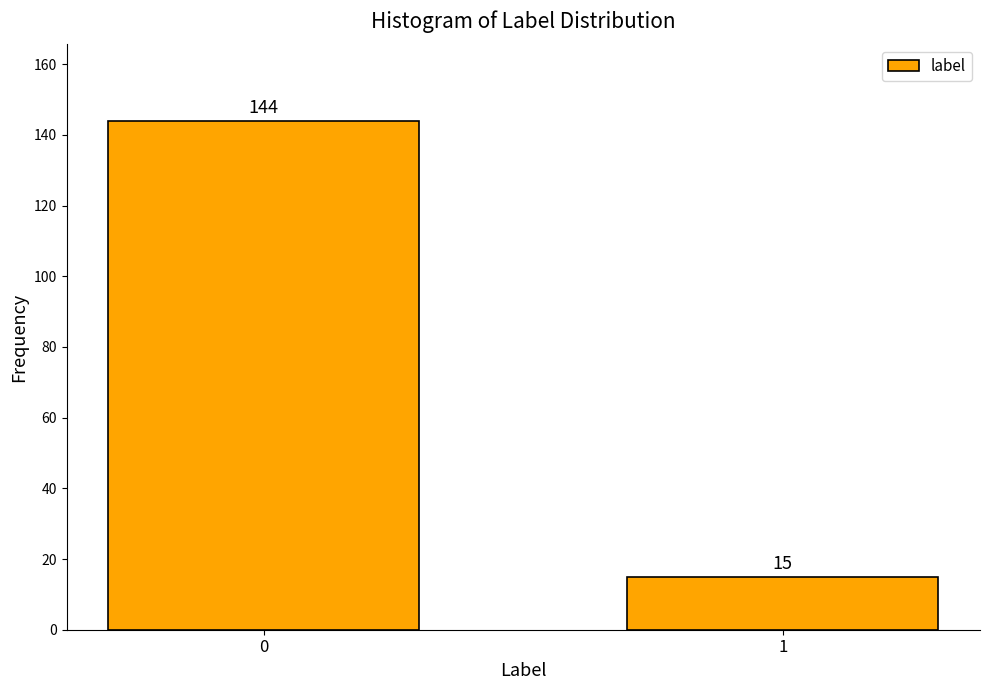

Reading left to right, list all the values displayed in this chart.

144	15